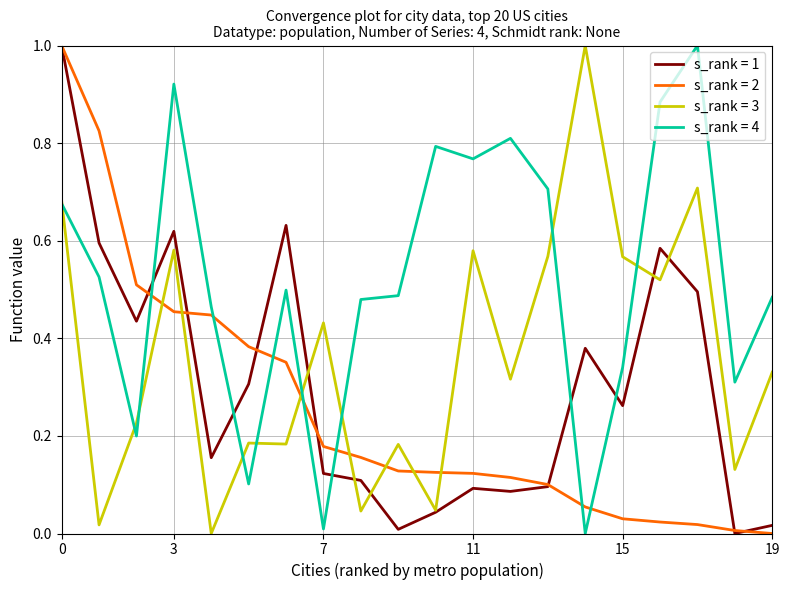

What is the maximum value shown in the chart?

1.0